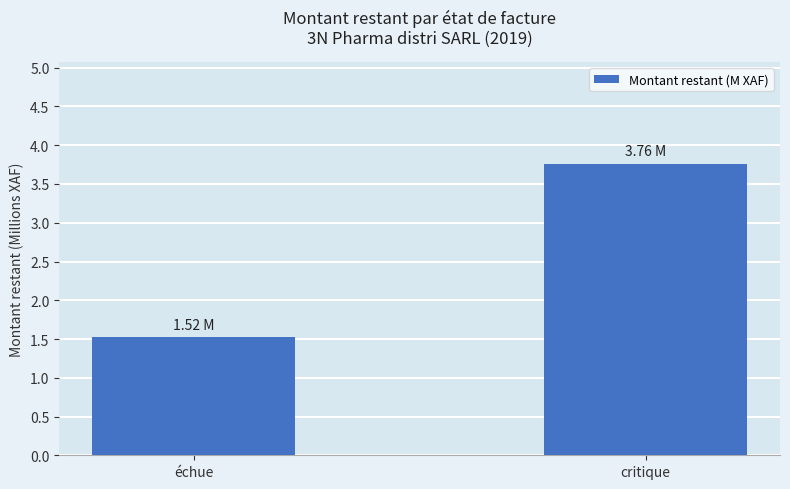

What value does the data have at critique?

3.8